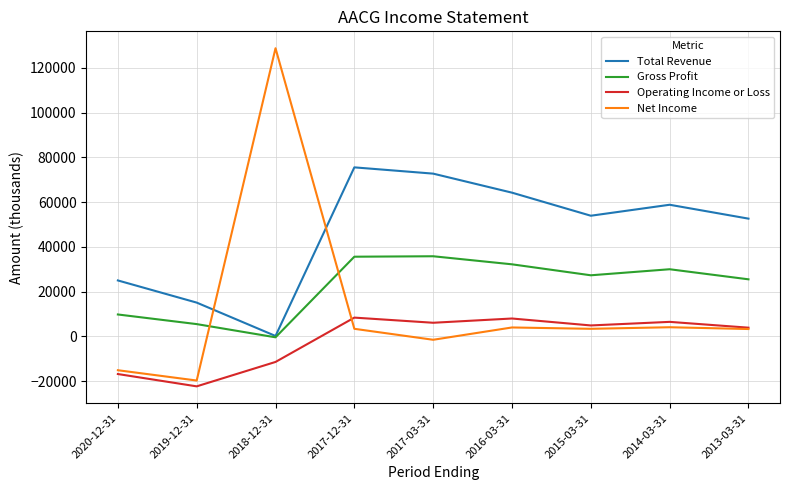

Rank the series by their average value, from lowest to highest.

Operating Income or Loss, Net Income, Gross Profit, Total Revenue